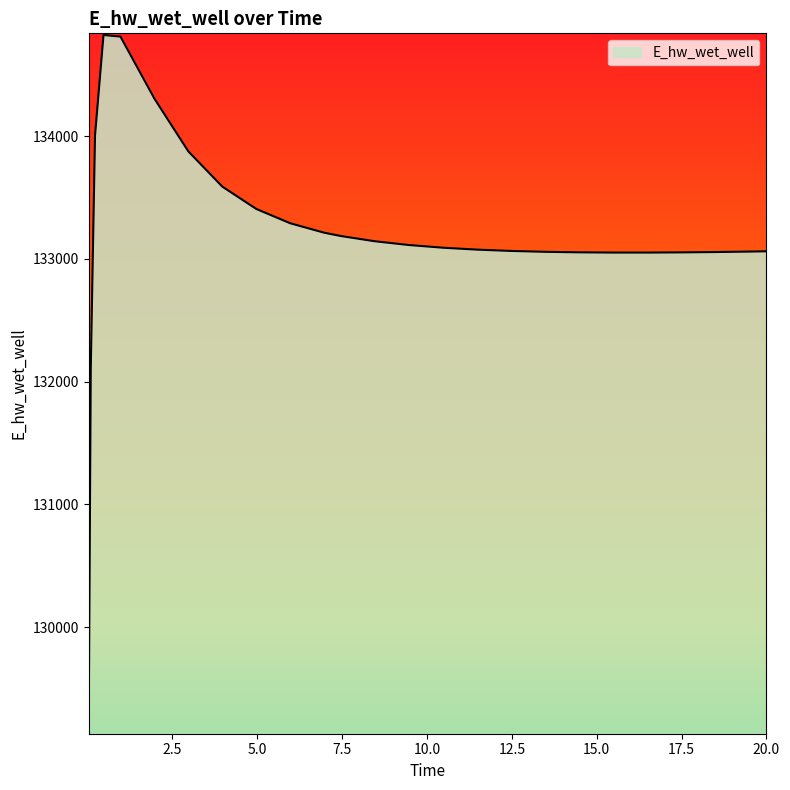

What is the difference between the maximum and minimum values?

5681.1